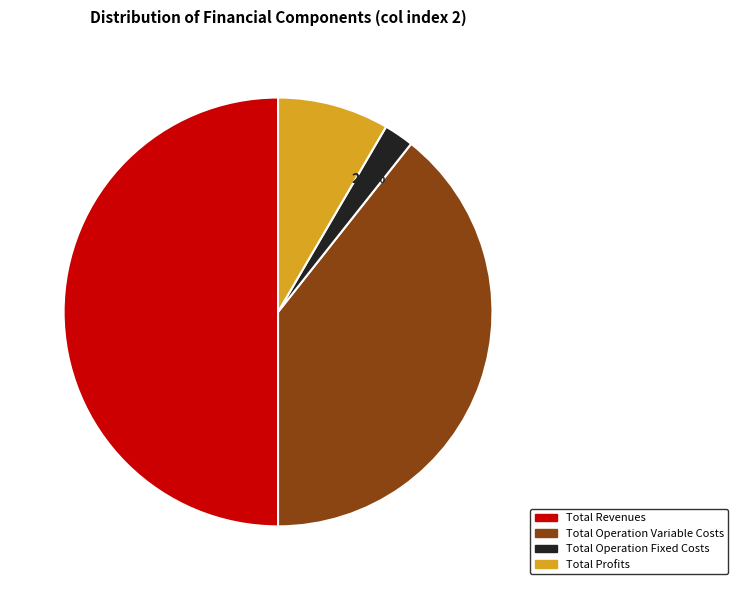

To the nearest percent, what is the difference between the largest and smallest slice percentages?

48%